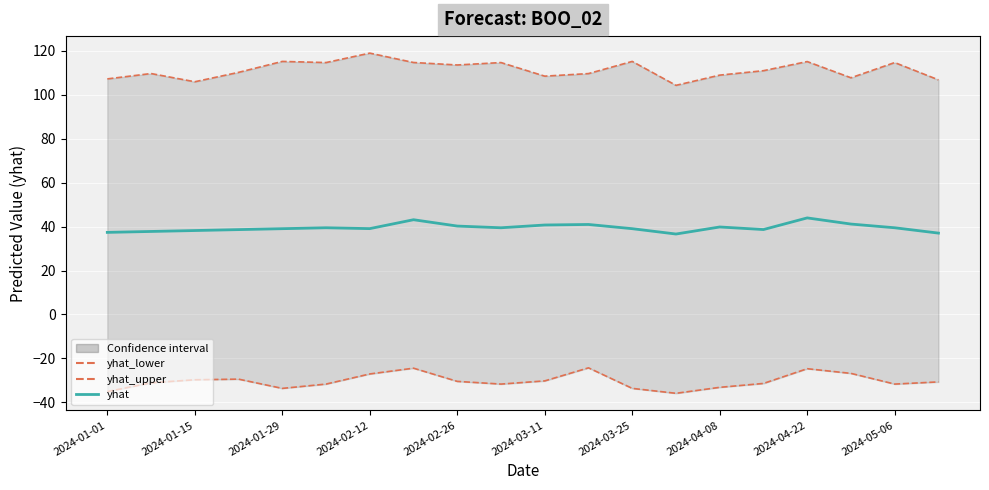

How many lines are shown in the chart?

3